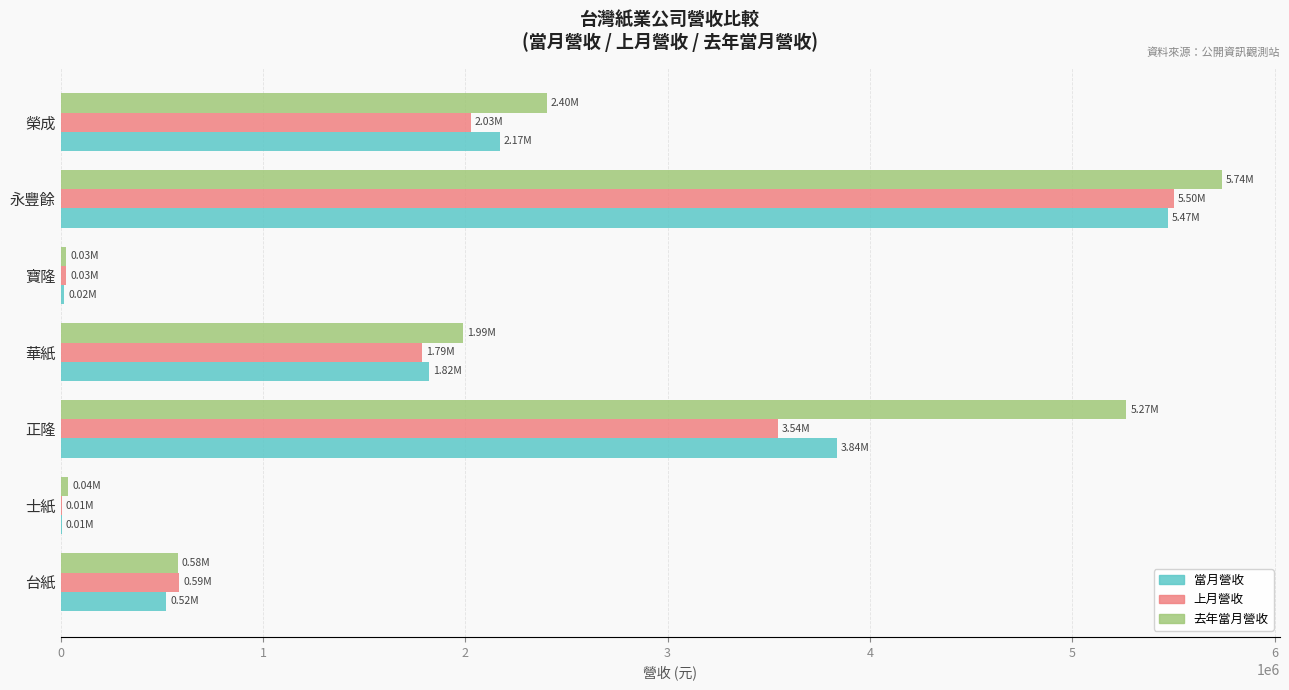

What is the sum of all 去年當月營收 values?

16041904